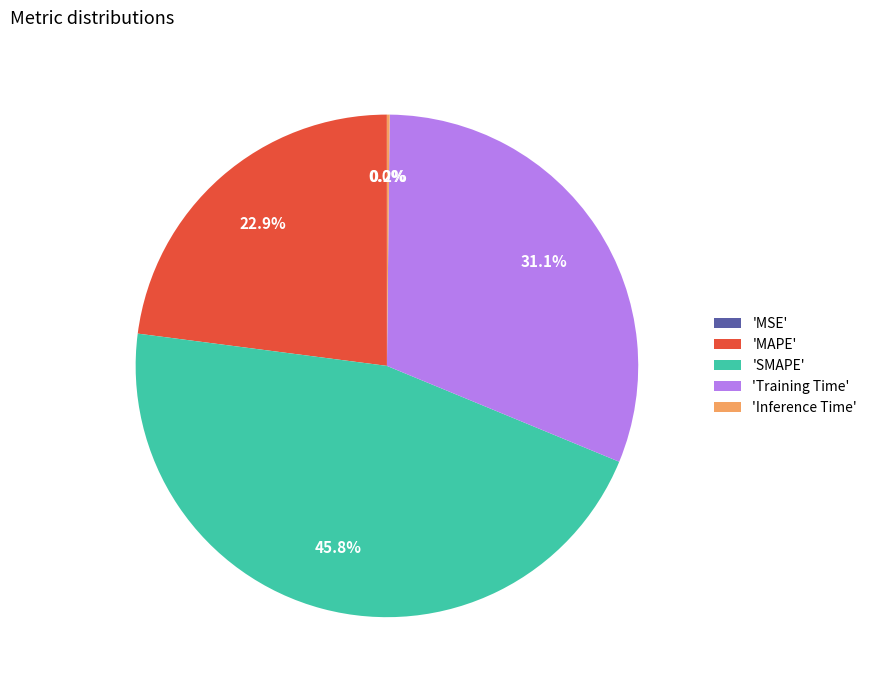

Which has a higher value, 'Training Time' or 'MAPE'?

'Training Time'